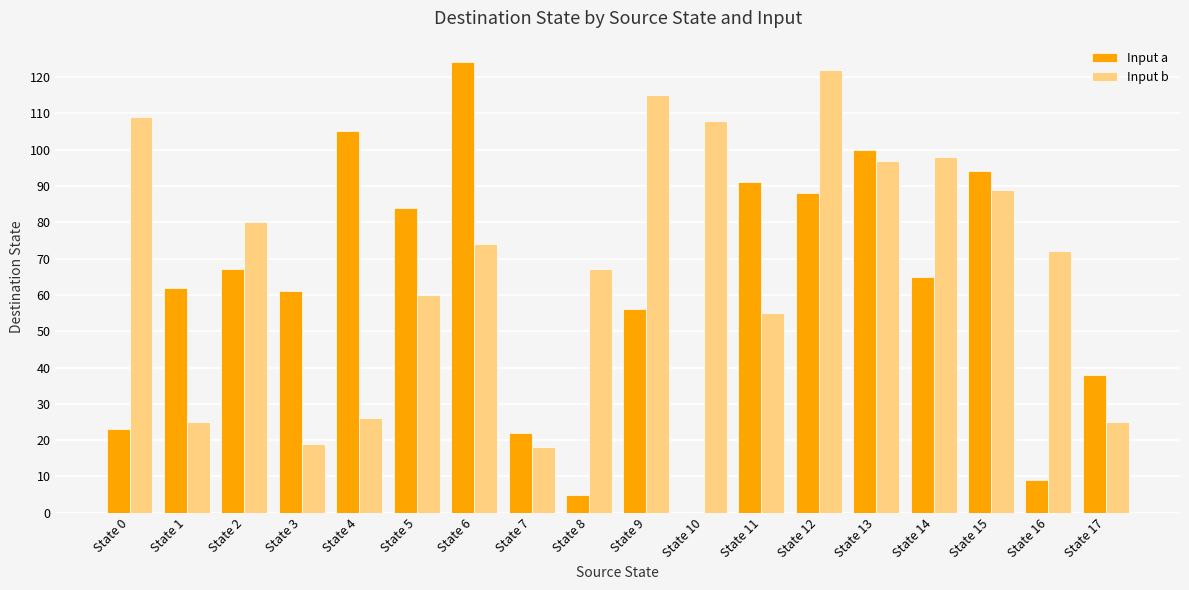

The value of Input a at State 16 is 15. True or false?

False